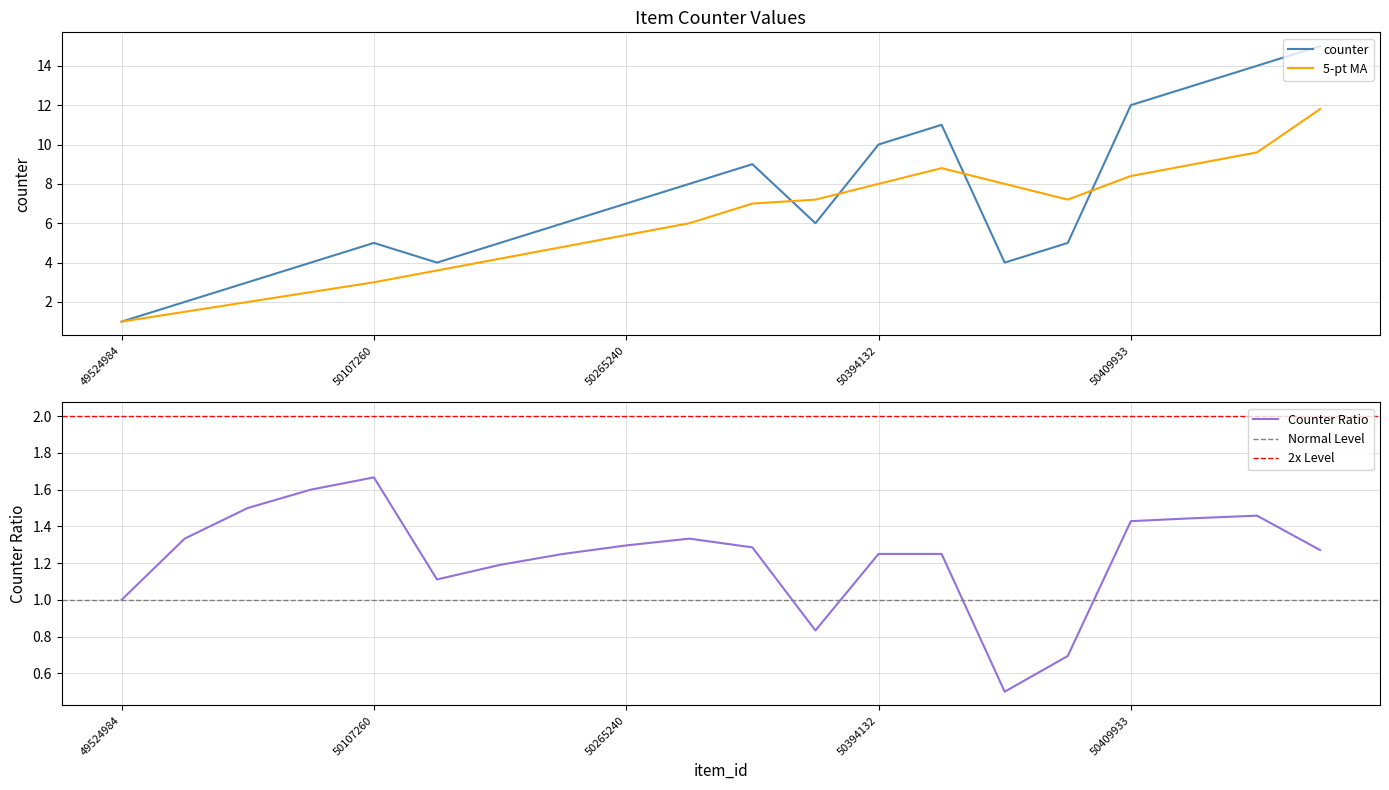

Reading right to left, transcribe all the data shown in this chart.

15	14	13	12	5	4	11	10	6	9	8	7	6	5	4	5	4	3	2	1